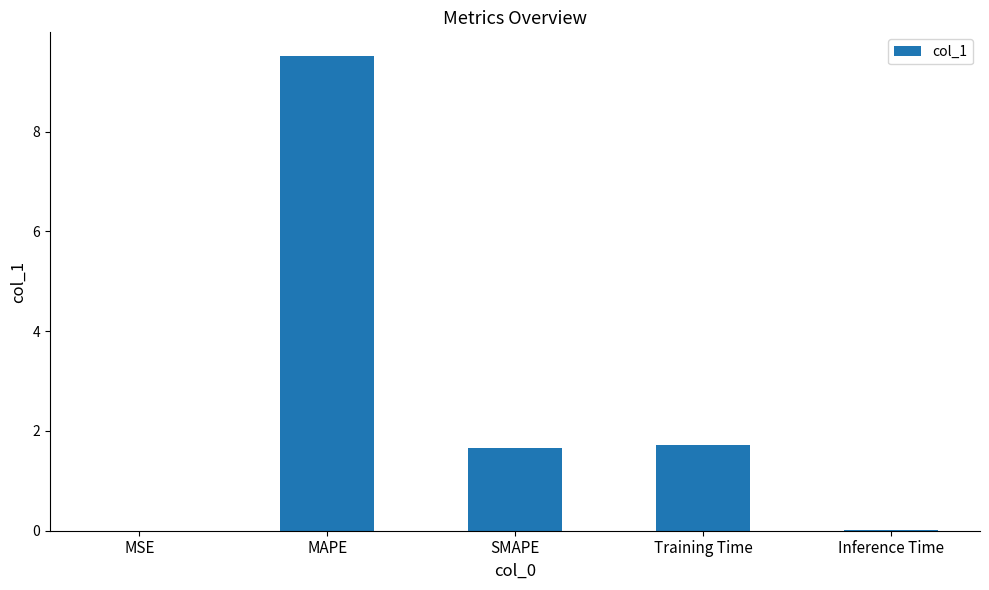

What is the sum of all values?

12.9